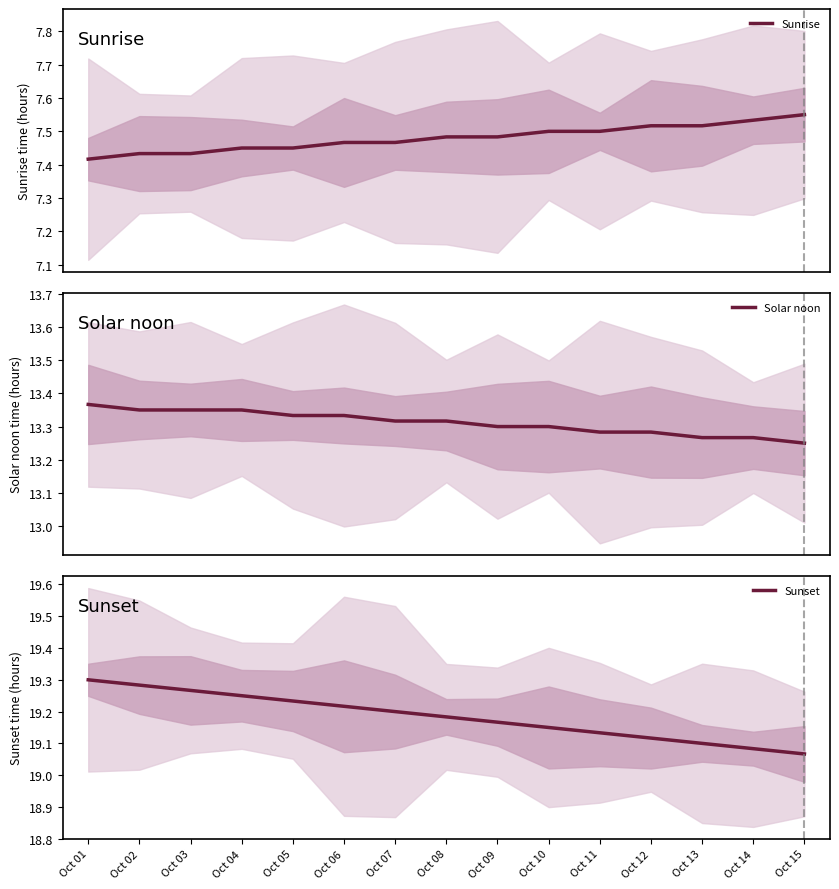

How many Sunrise values are between 7 and 8?

15